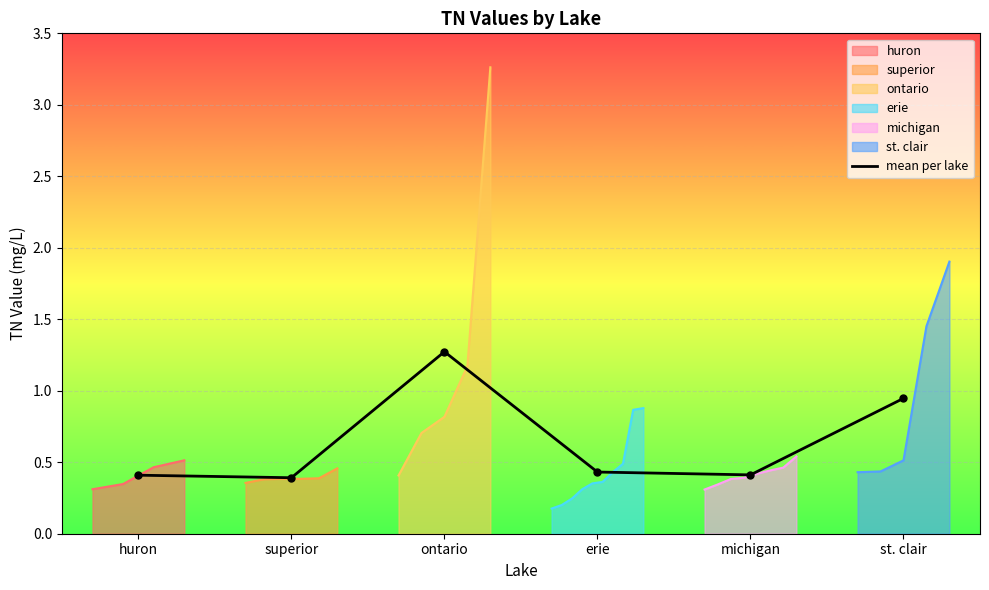

The value at ontario is 0.3. True or false?

False